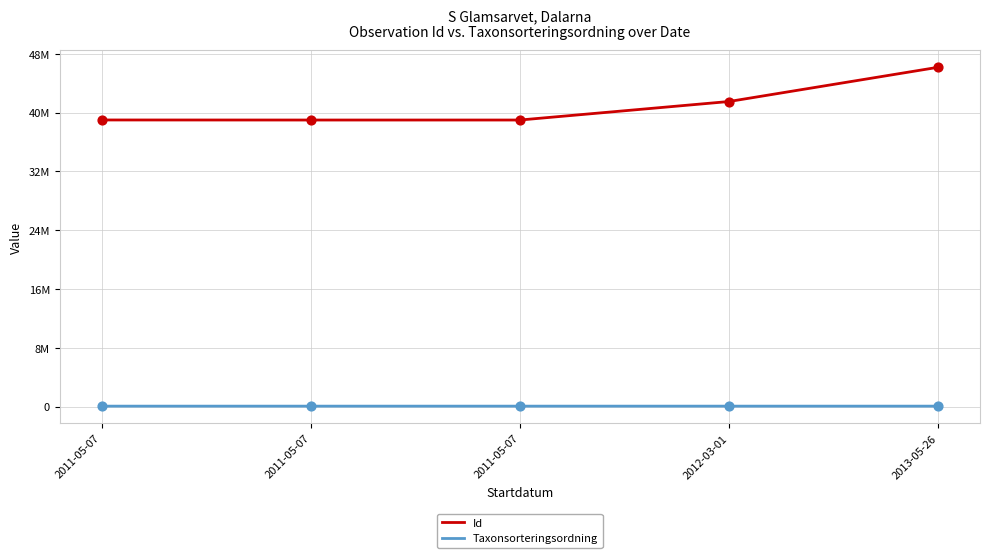

Is this an area chart (filled region under the line)?

No